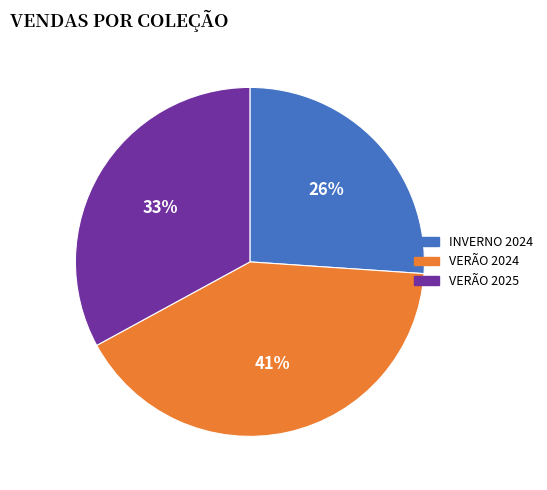

Approximately how many times larger is the value at VERÃO 2024 compared to INVERNO 2024?

1.6